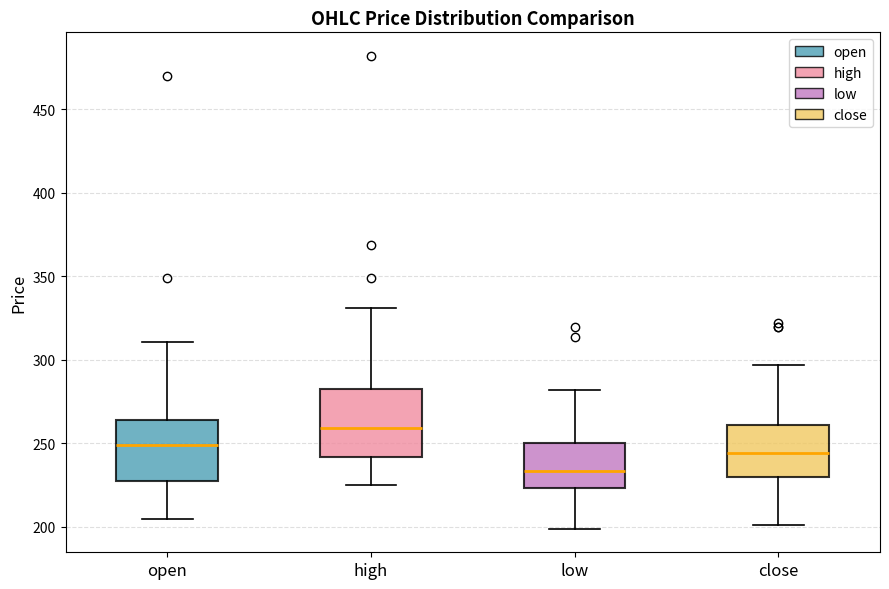

Where does the upper whisker of the box for low end on the y-axis? The values are not printed on the chart, so give them approximately, as read against the axis.

280